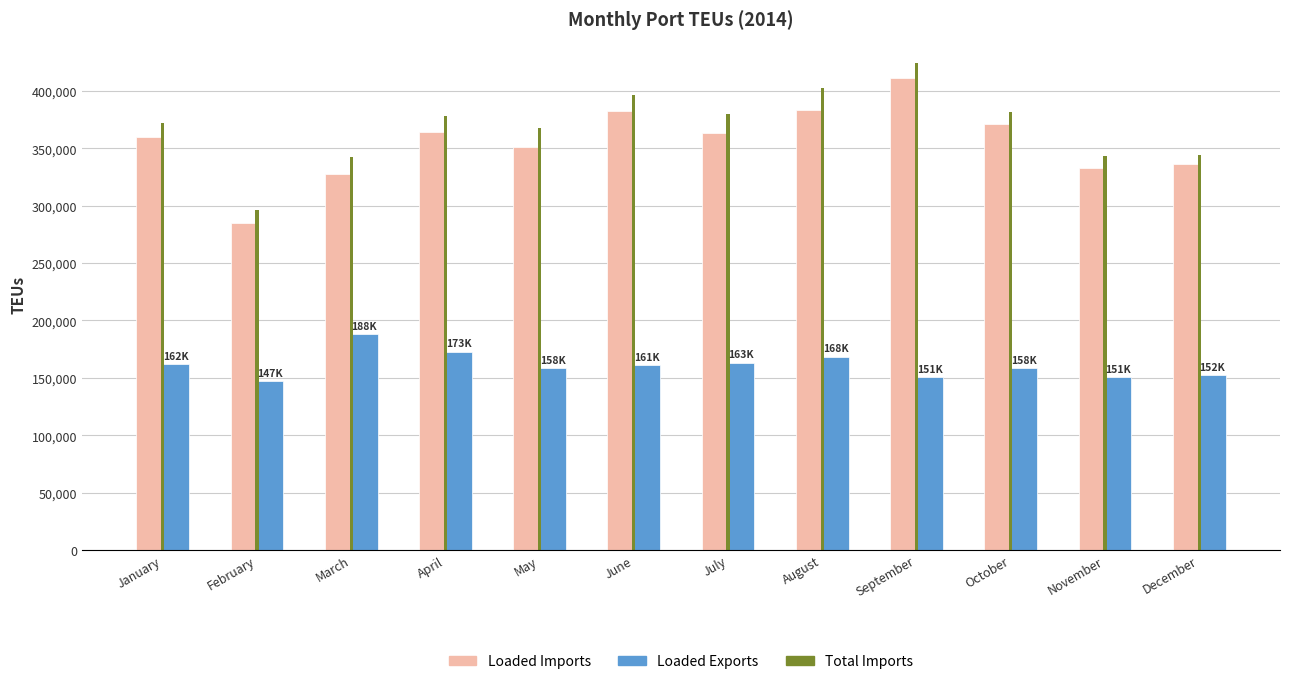

What value does the Loaded Imports series have at January?

360036.6